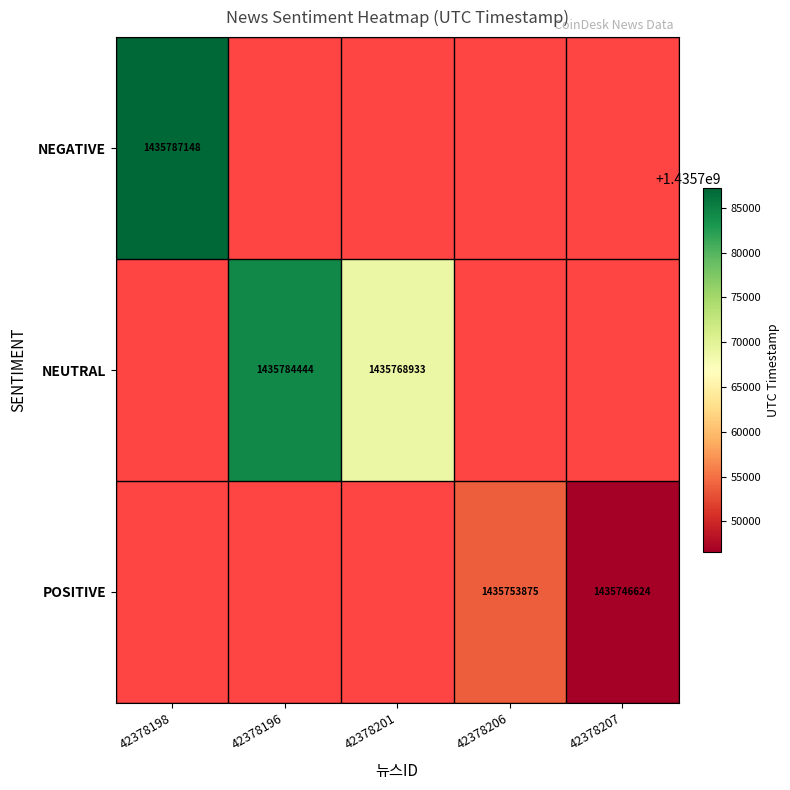

Between 42378206 and 42378201, which is larger?

42378201